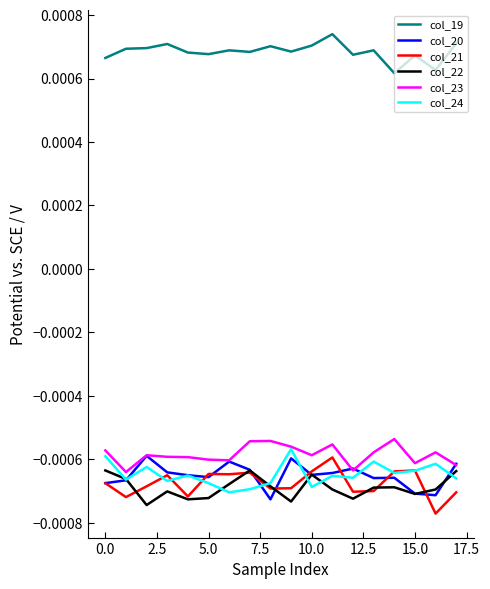

What are all the series names shown in the legend?

col_19, col_20, col_21, col_22, col_23, col_24